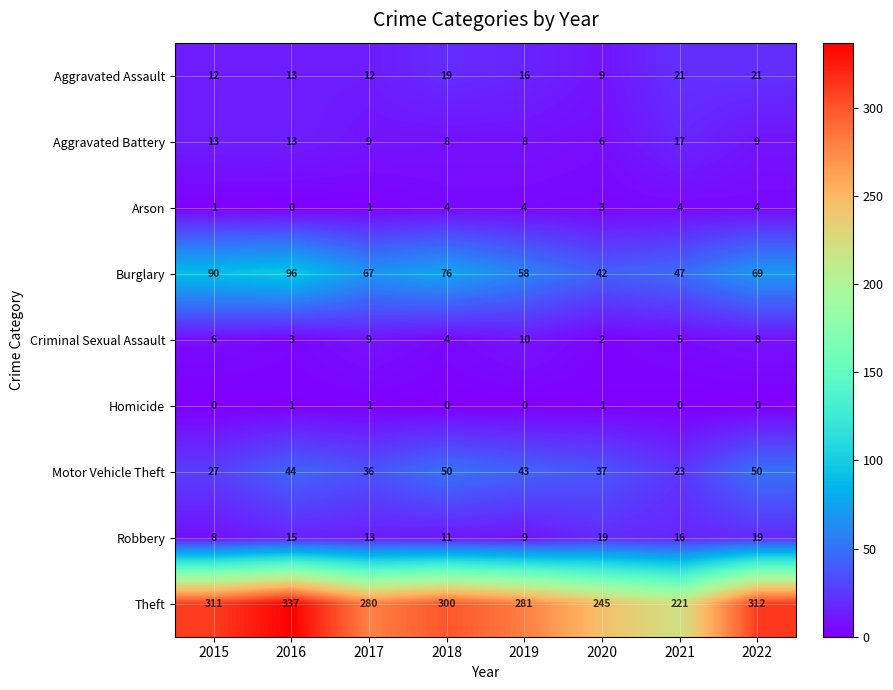

At which category is the sum across all series the highest?

2016